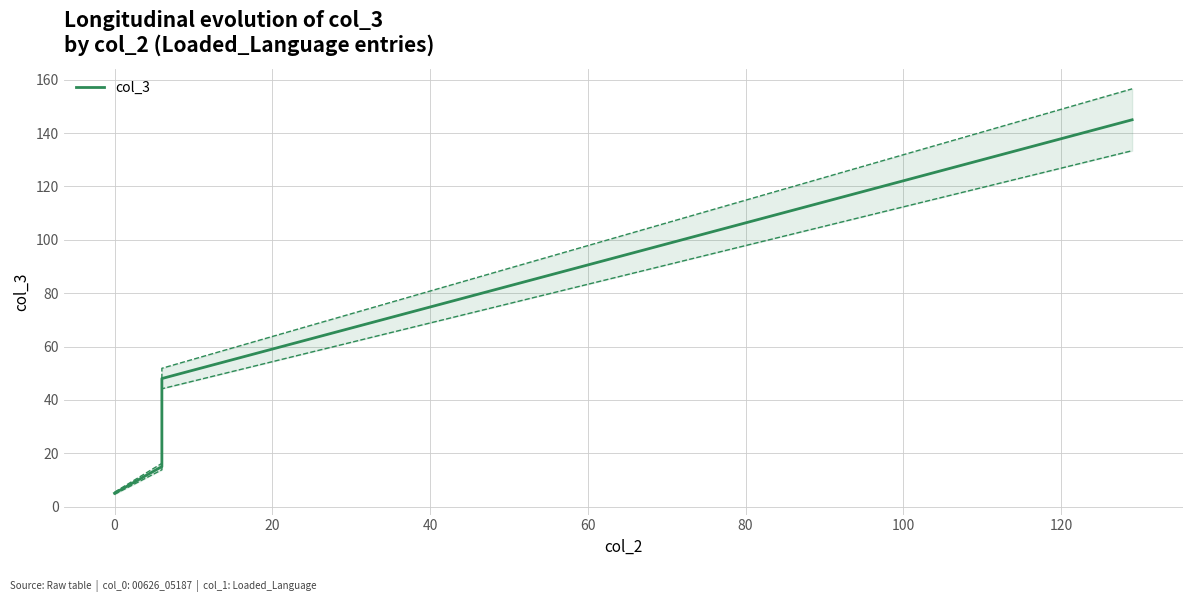

What is the value of the 1st point from the left?

5